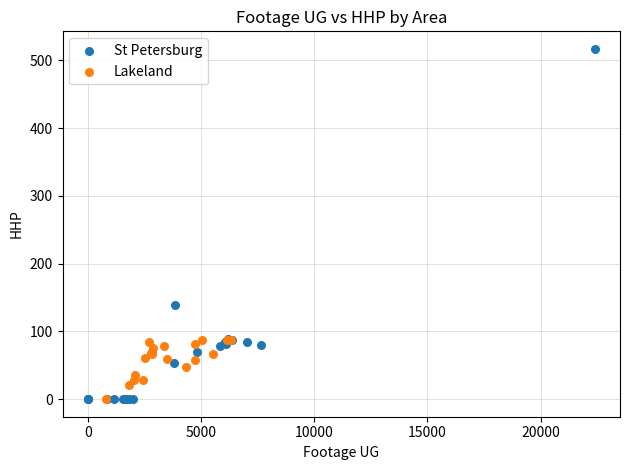

Which series has the widest spread of Y values?

St Petersburg